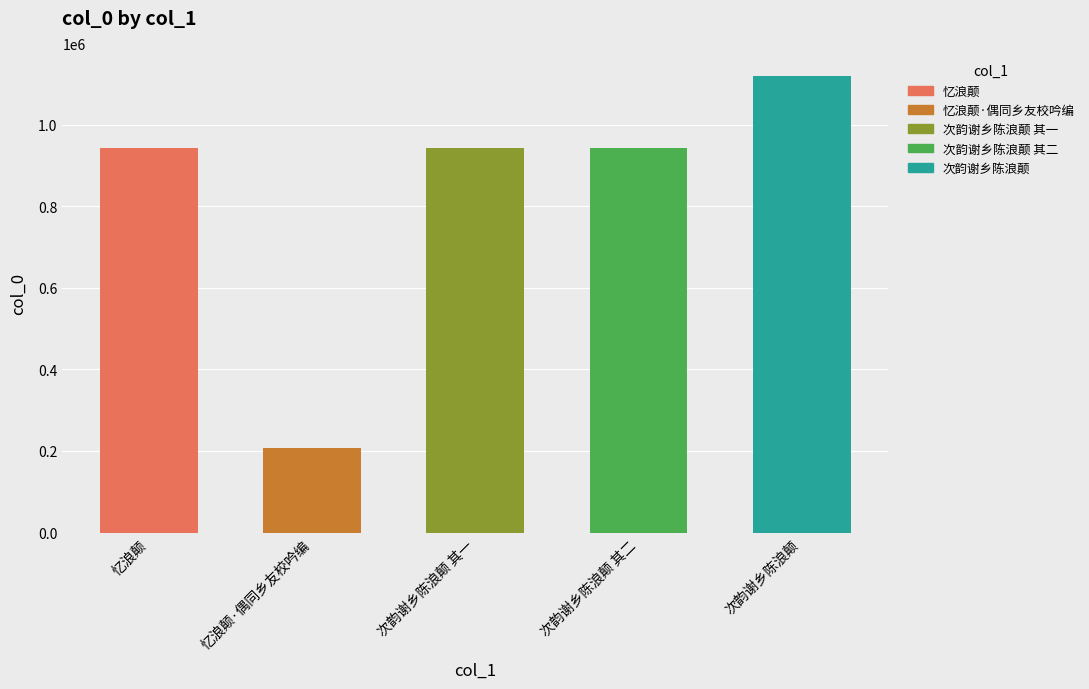

What is the value of the 4th bar from the left?

941664